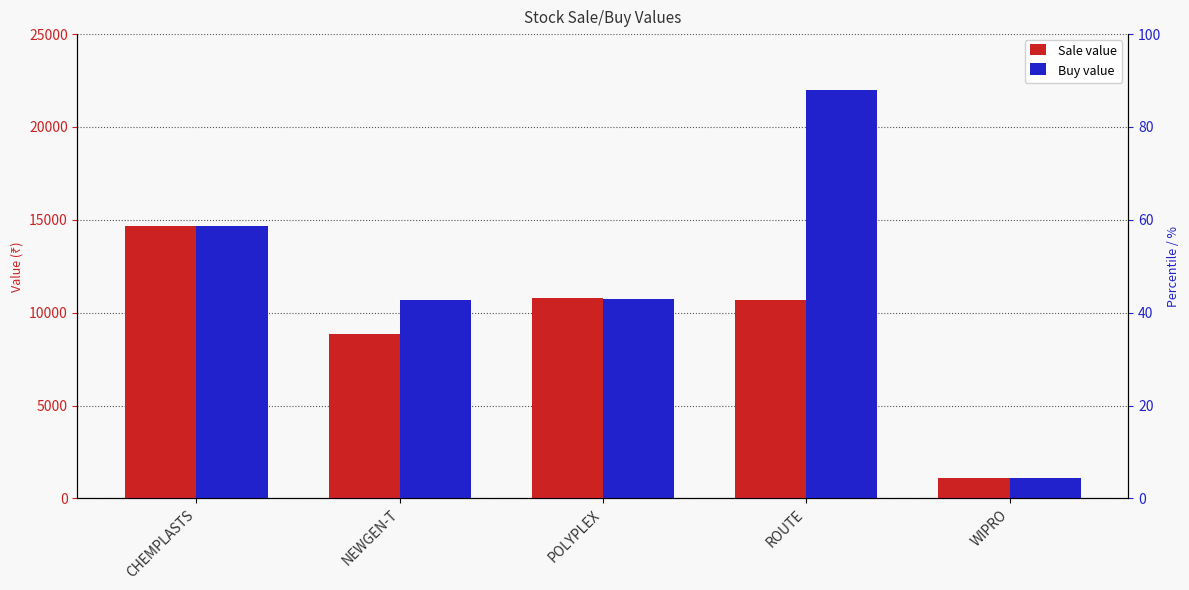

What is the approximate value of Buy value at ROUTE?

22000